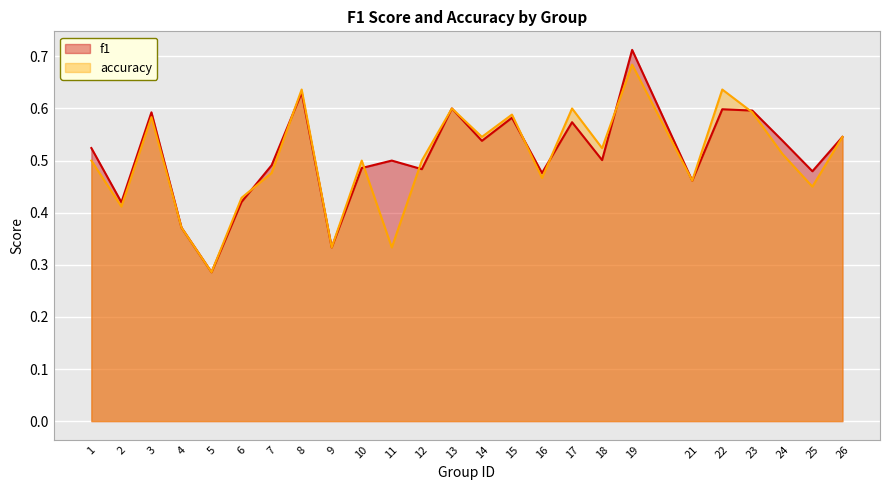

At which category does accuracy reach its first local peak?

3